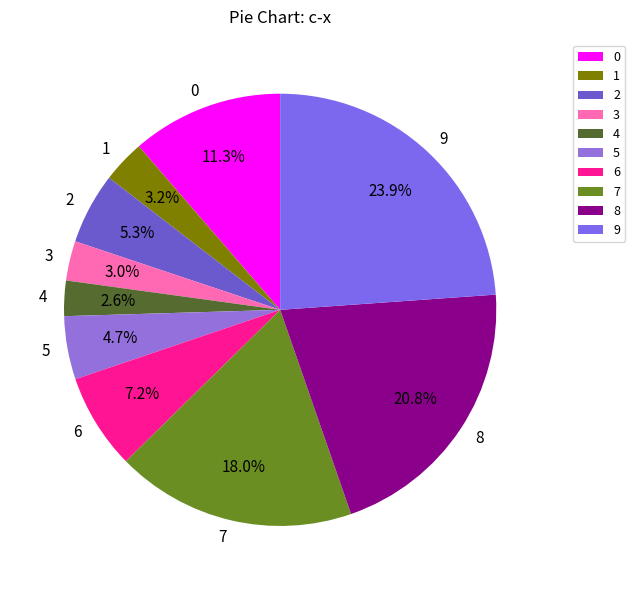

Is 8 the majority of the pie?

No